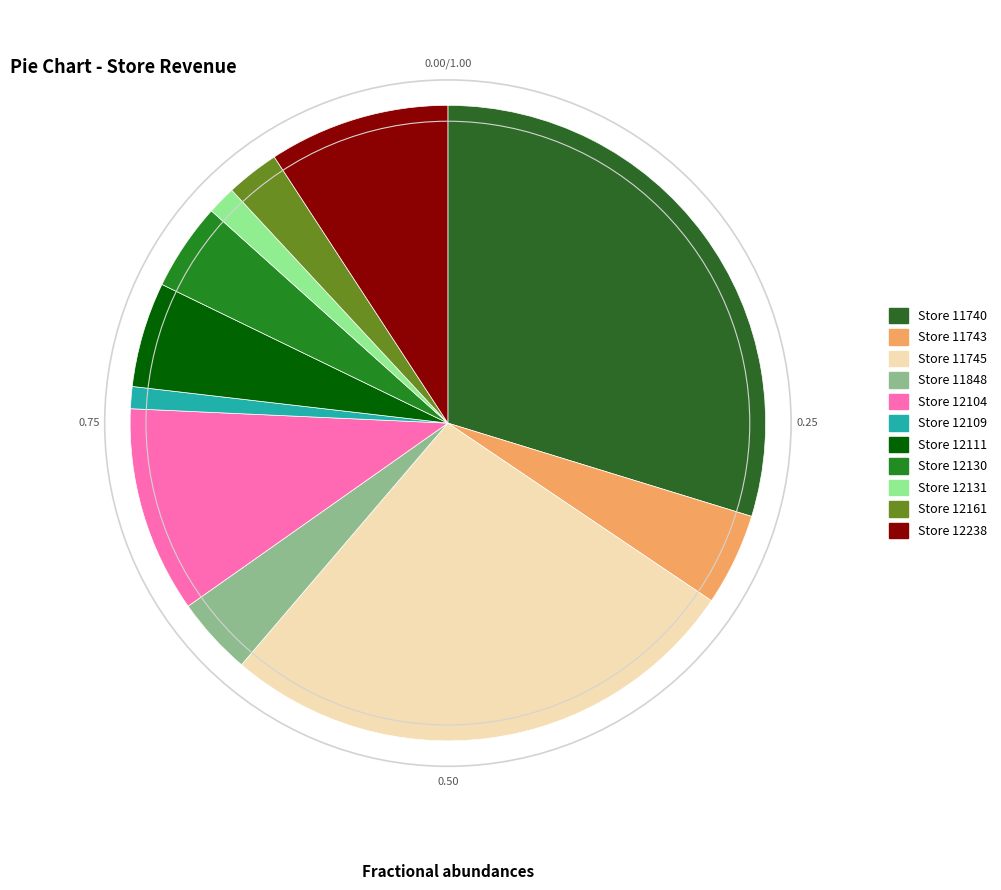

Is there any slice that represents more than half of the pie?

No